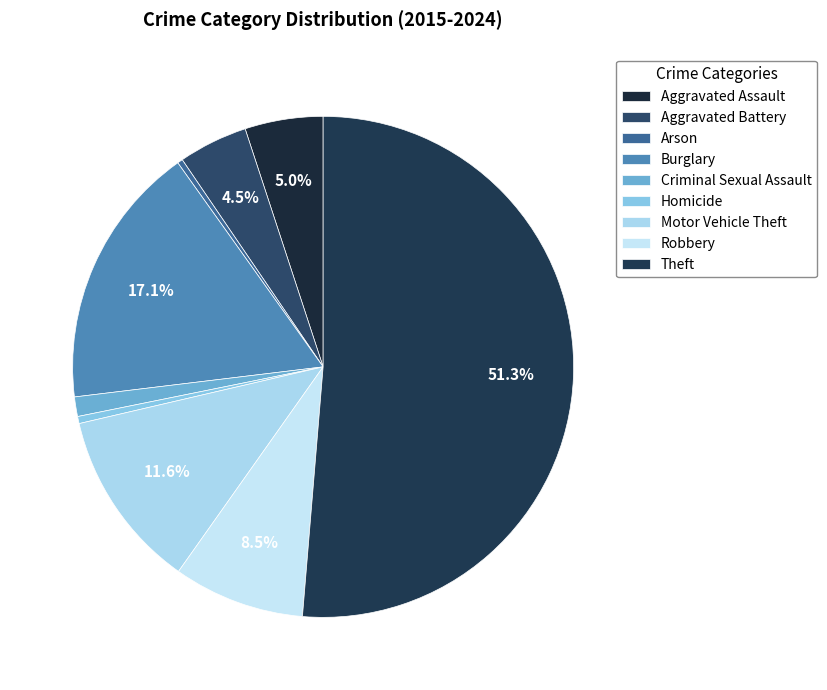

Which category has the biggest portion of the pie?

Theft